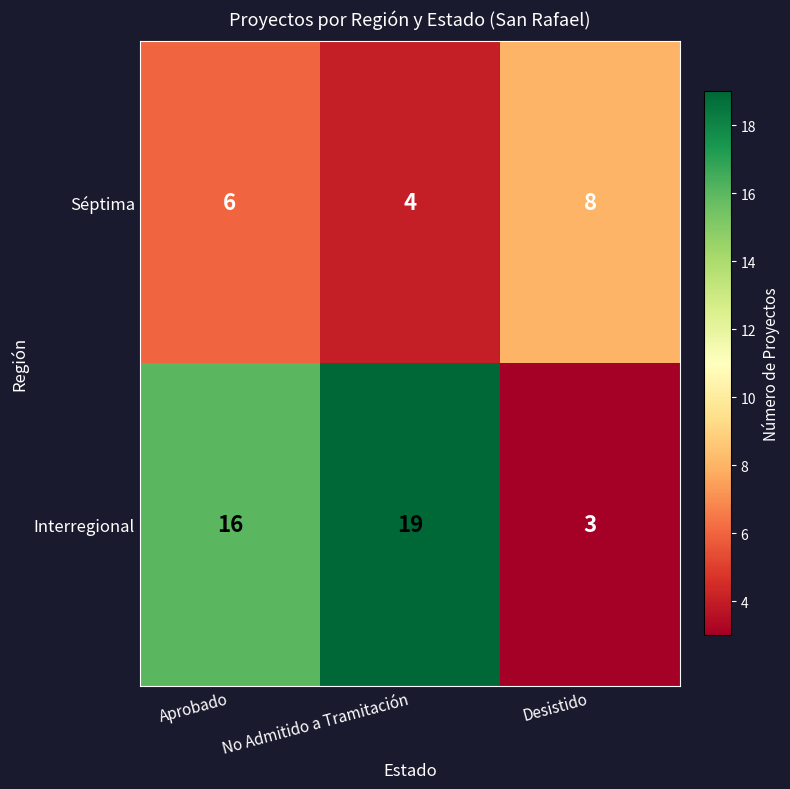

Rank the series at No Admitido a Tramitación from lowest to highest value.

Séptima, Interregional